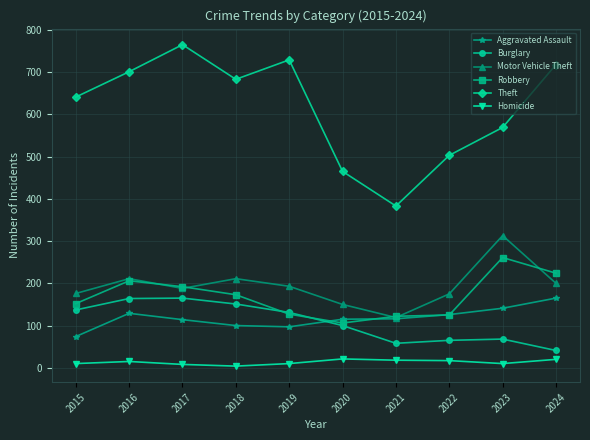

What is the difference between the maximum and minimum values in the Robbery series?

155